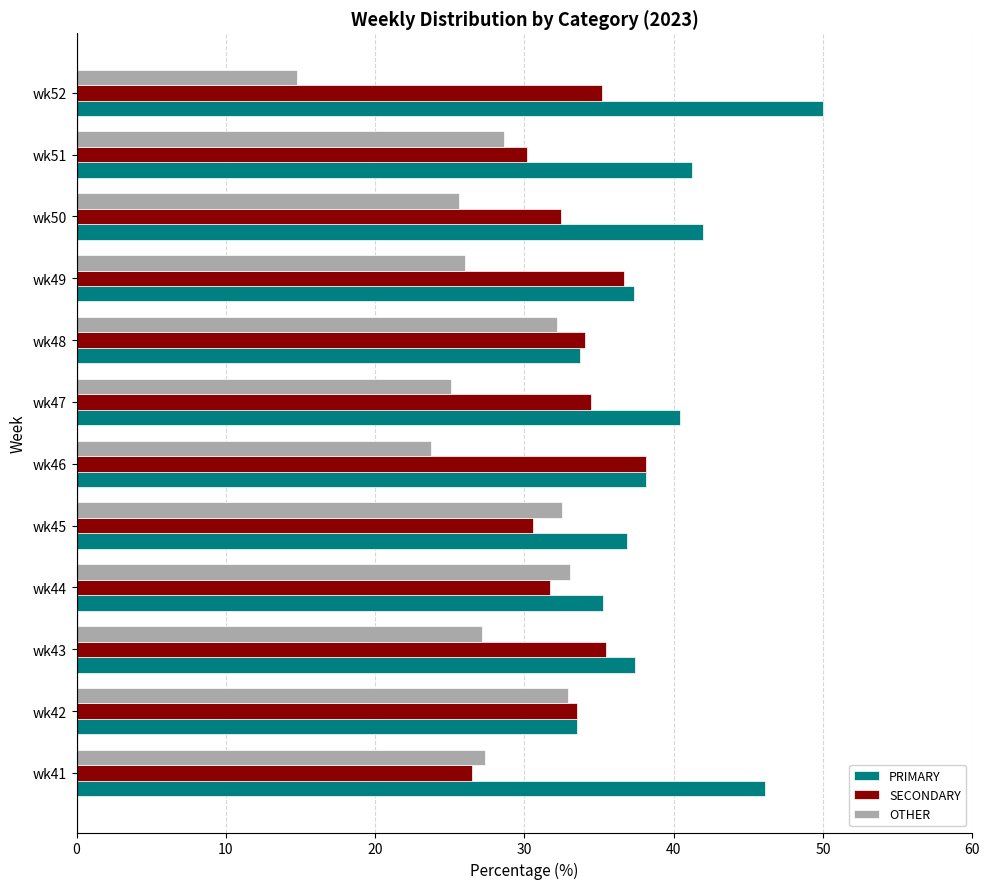

What is the difference between the OTHER values at wk51 and wk46?

4.9